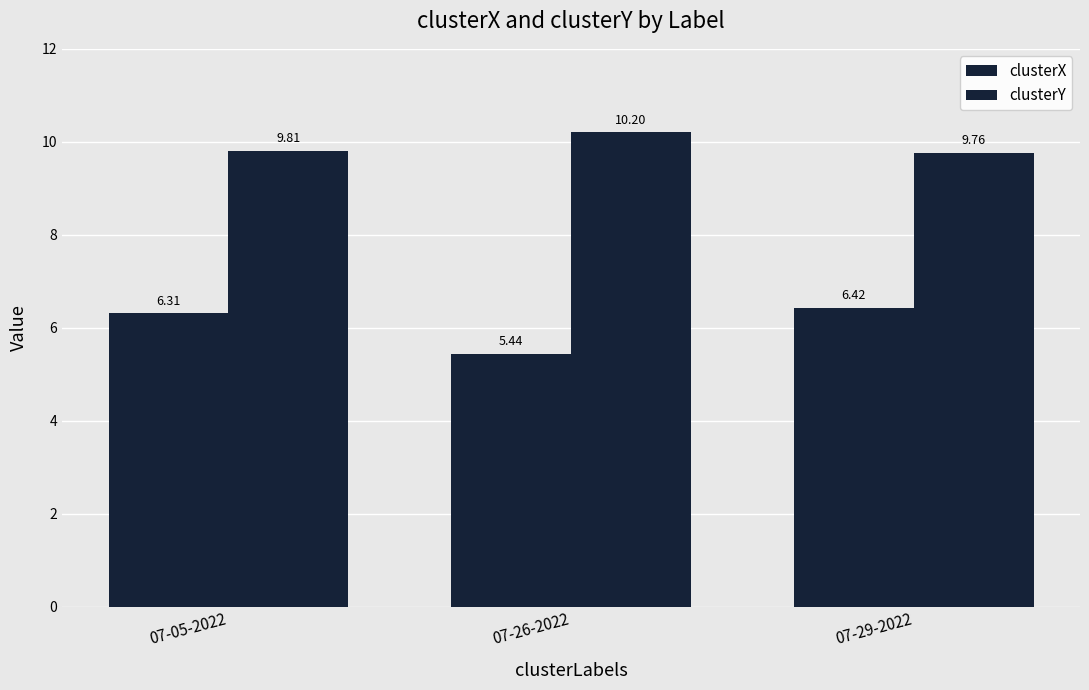

At which label does clusterX first exceed 6?

07-05-2022